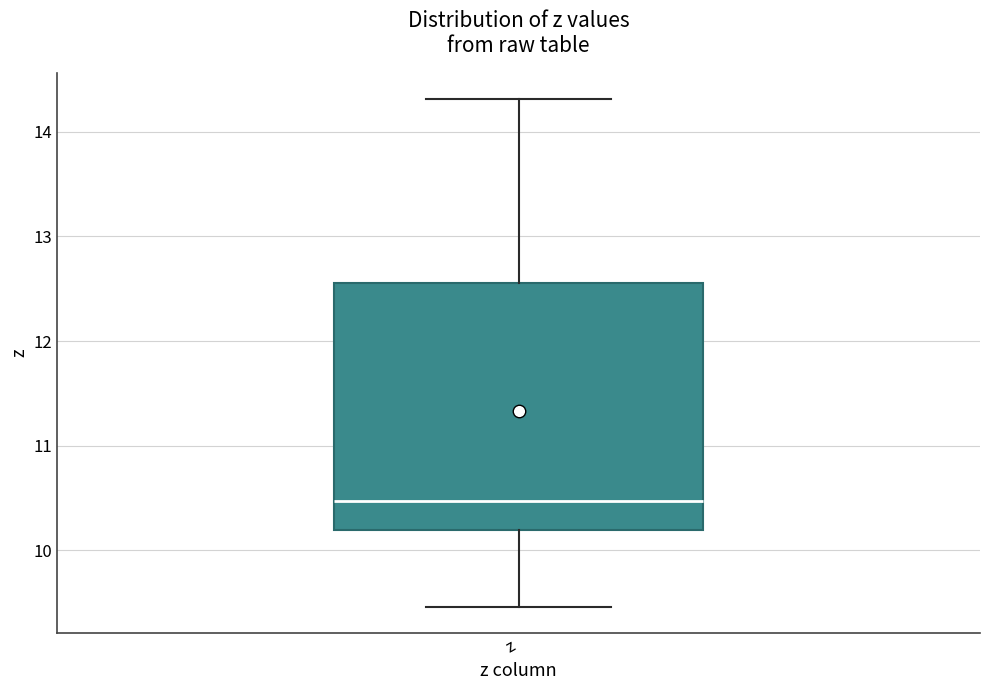

Read this box plot against the y-axis: the position of the median line, the range covered by the box, and the ends of both whiskers. The values are not printed on the chart, so give them approximately, as read against the axis.

median 10.5, box 10.2 to 12.6, whiskers 9.5 to 14.3